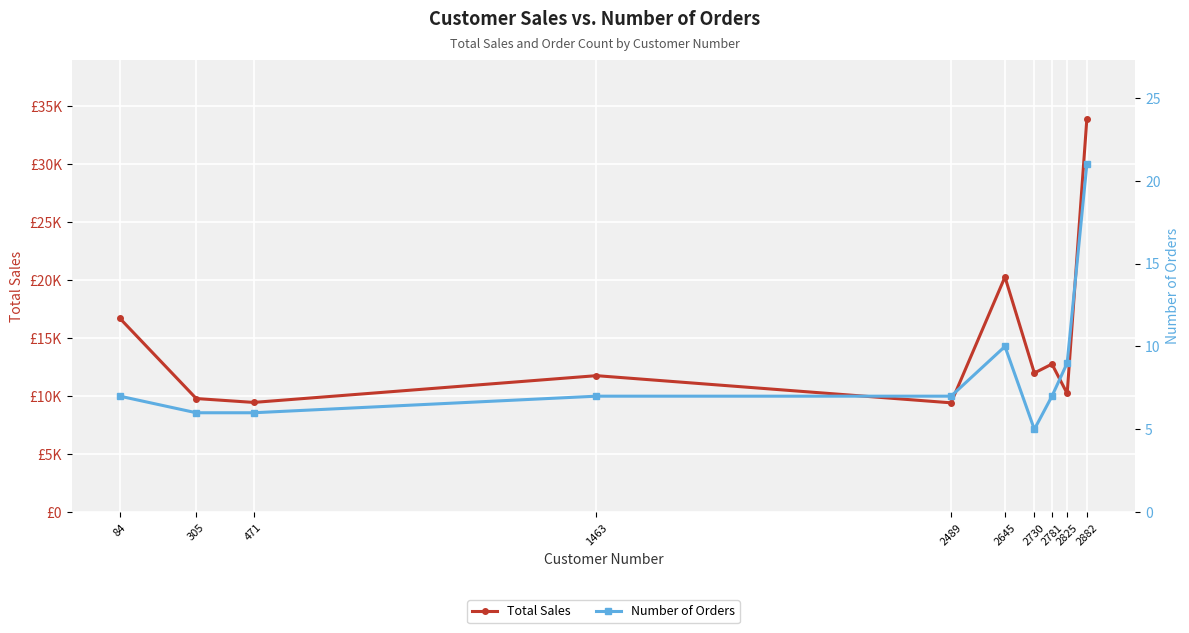

What are all the series names shown in the legend?

Total Sales, Number of Orders